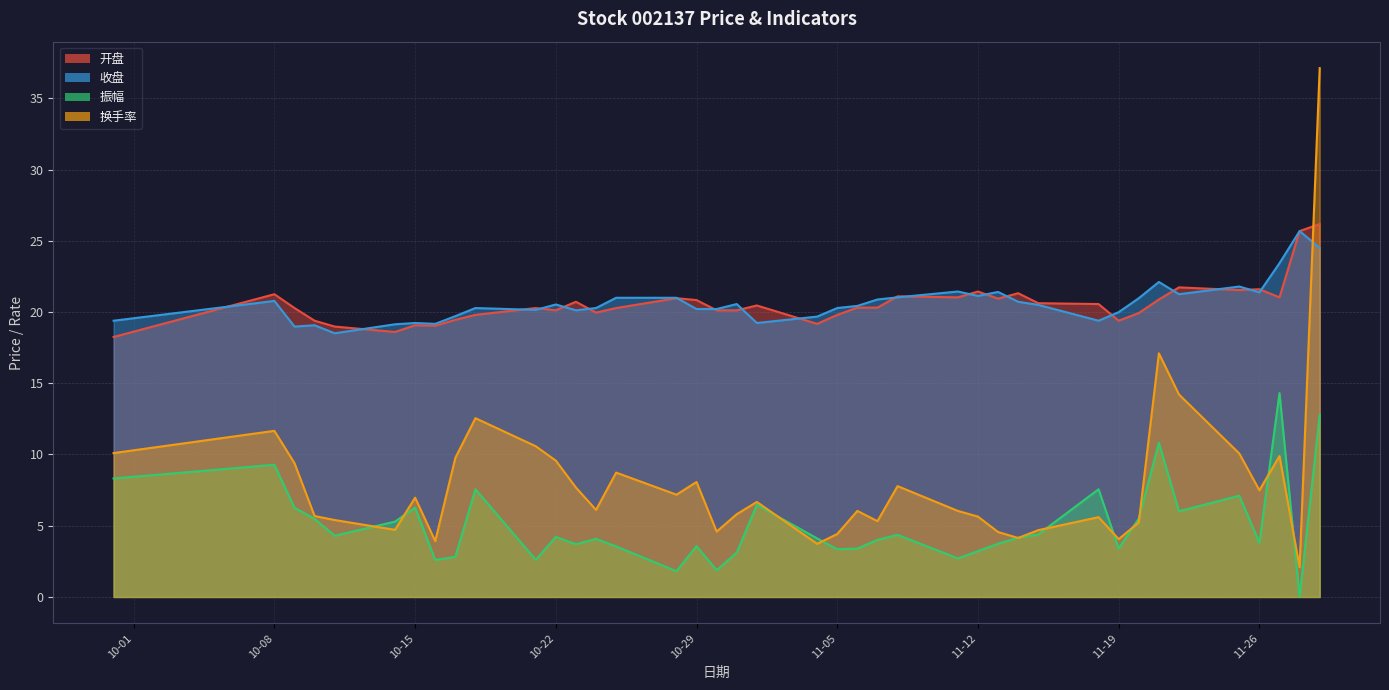

What position from the right is 2024-11-08?

16